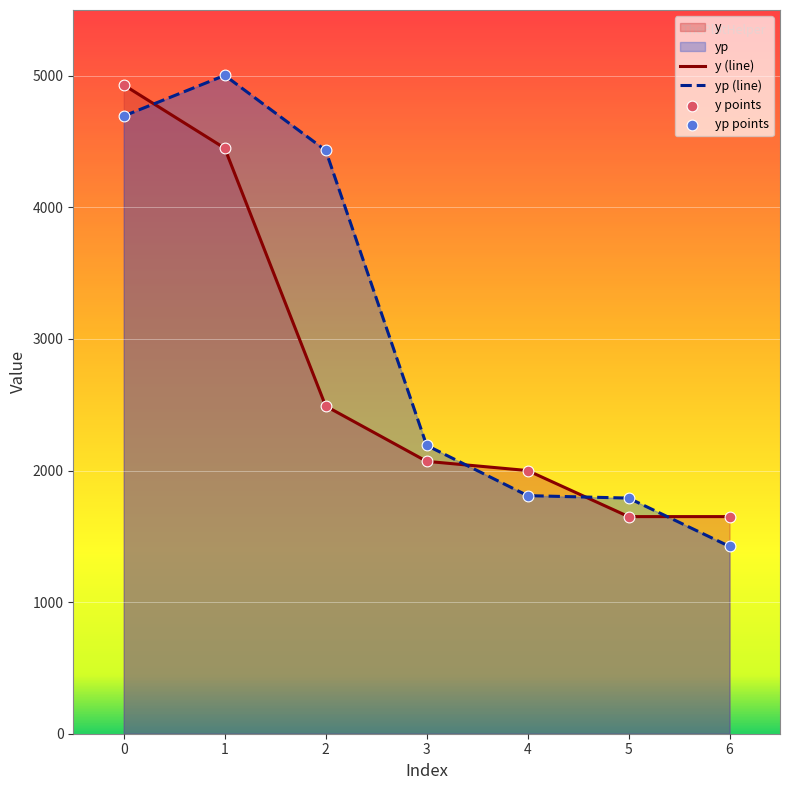

What is the spread (max minus min) of values at 4?

190.6